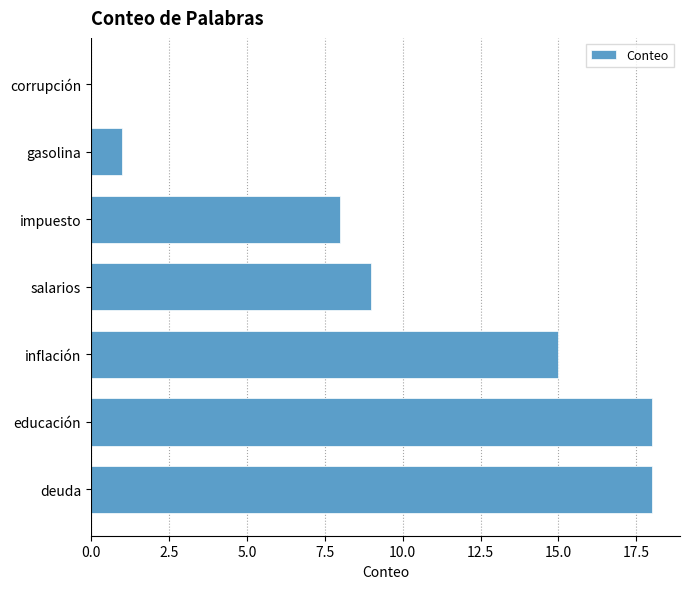

Count the number of data series in this chart.

1